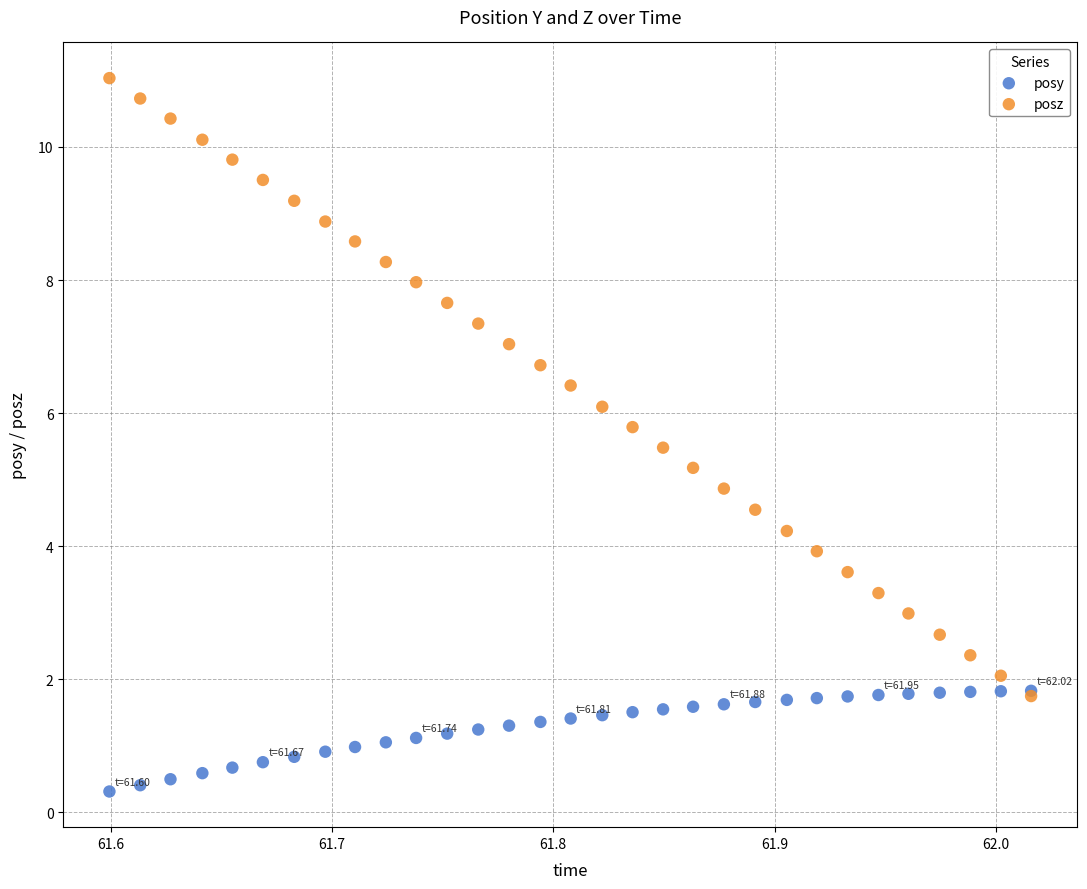

Which series contains the highest Y value?

posz